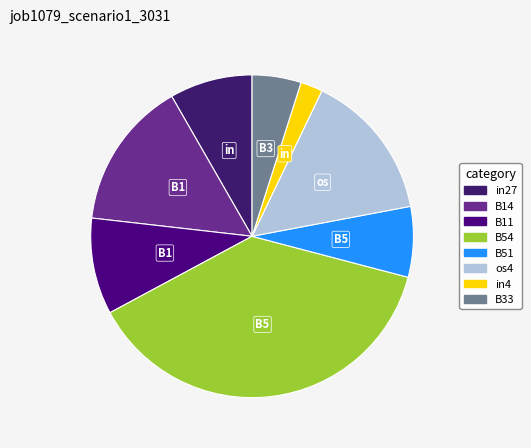

How much of the chart is everything except B51?

92.9%